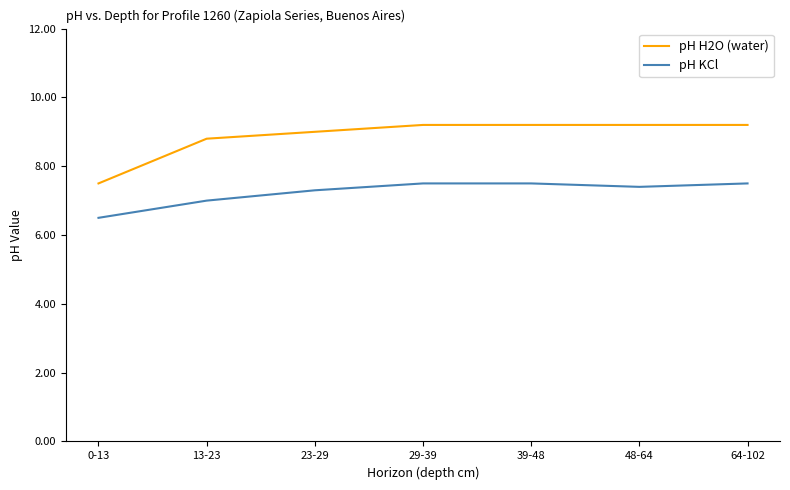

What is the maximum value shown in the chart?

9.2